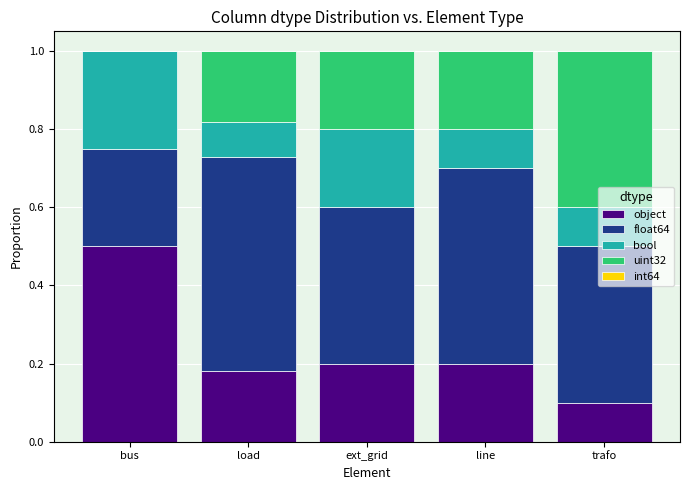

Are the bars grouped side by side (vs. stacked)?

No